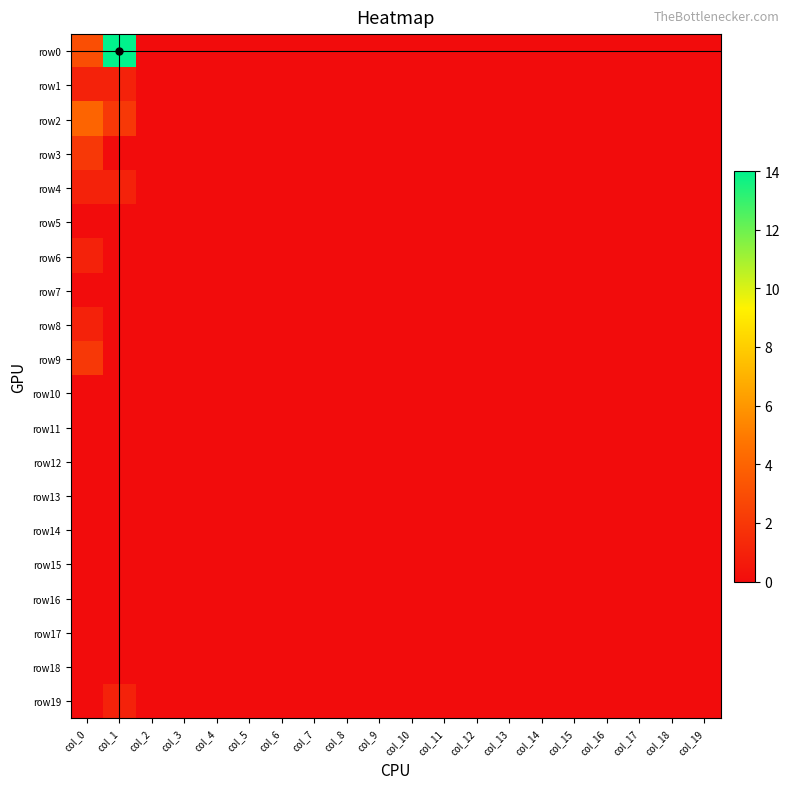

Which series has the widest spread of values?

row0